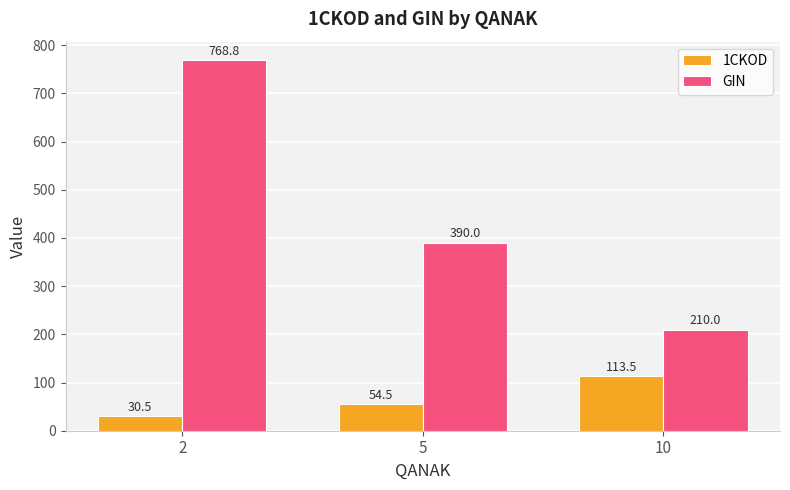

At which category is the sum across all series the highest?

2